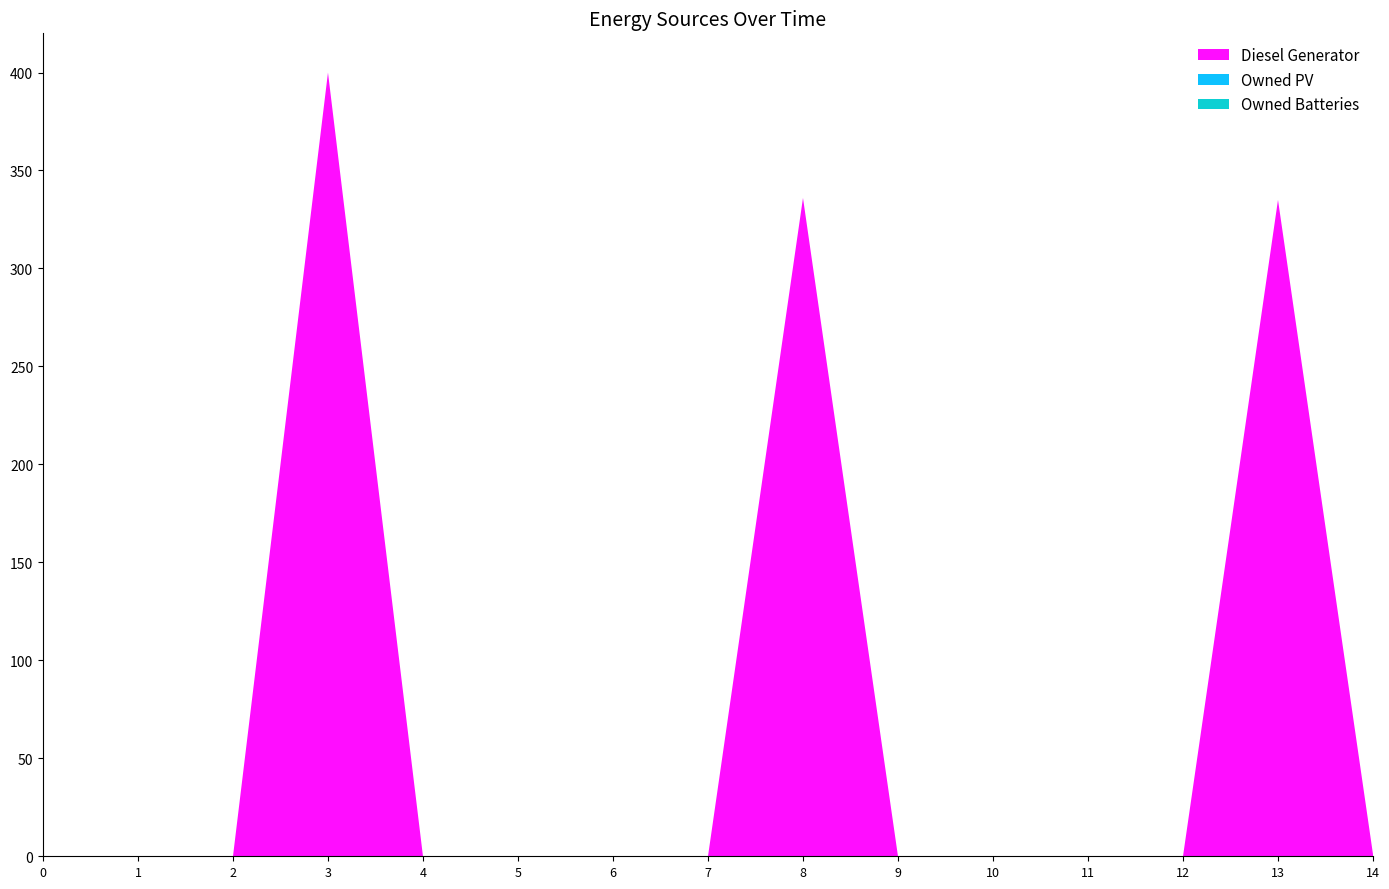

Reading left to right, extract all data points from this chart.

Diesel Generator: 0.0	0.0	0.0	400.0	0.0	0.0	0.0	0.0	336.0	0.0	0.0	0.0	0.0	335.0	1.0
Owned PV: 0.0	0.0	0.0	0.0	0.0	0.0	0.0	0.0	0.0	0.0	0.0	0.0	0.0	0.0	0.0
Owned Batteries: 0.0	0.0	0.0	0.0	0.0	0.0	0.0	0.0	0.0	0.0	0.0	0.0	0.0	0.0	0.0